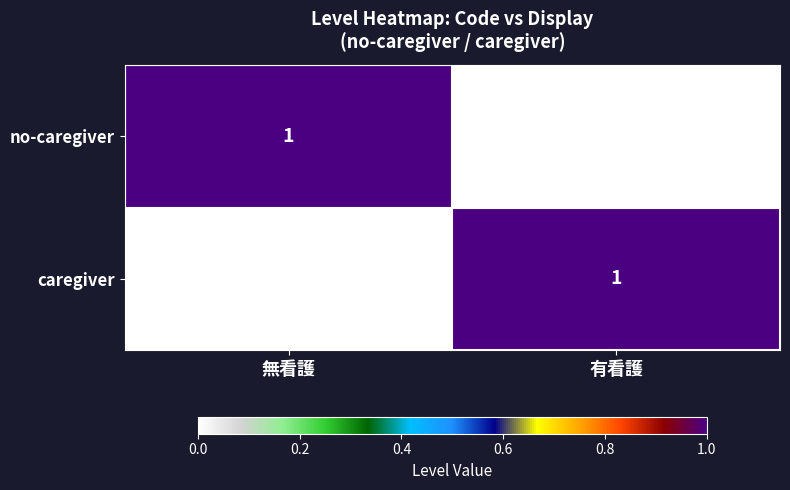

Rank the series at 有看護 from lowest to highest value.

no-caregiver, caregiver